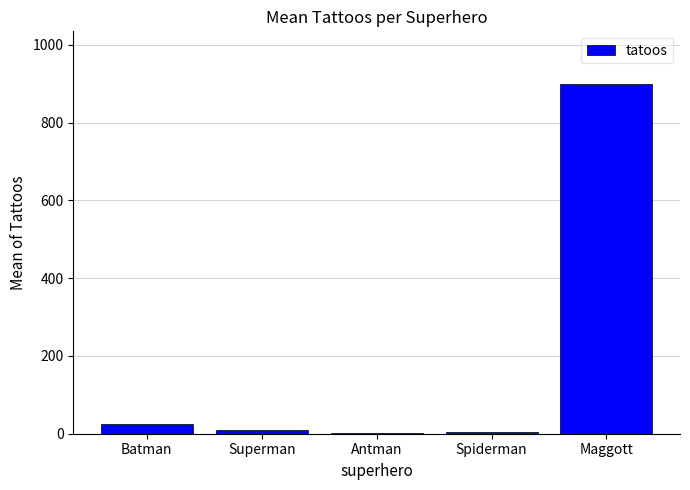

What value does the data have at Spiderman?

5.0